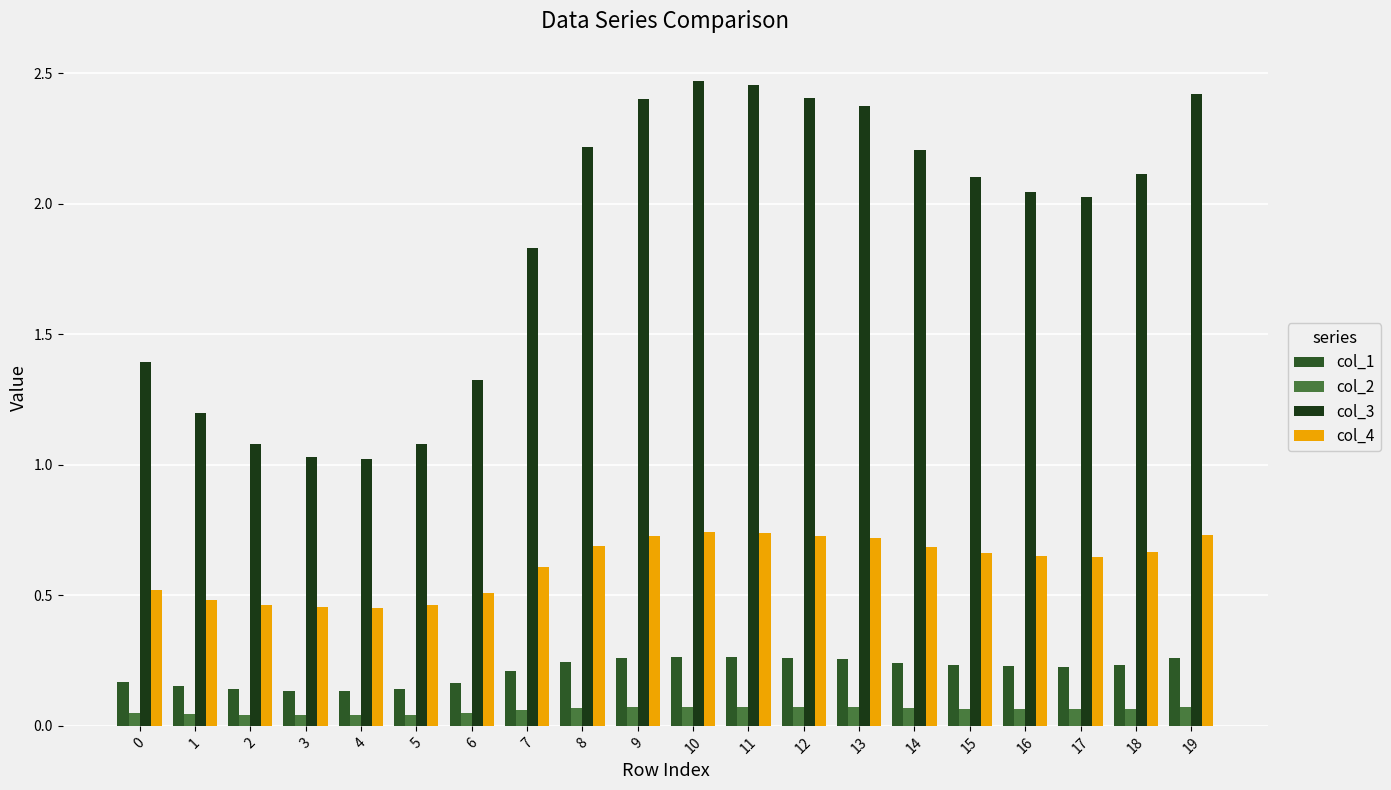

Which series has the widest spread of values?

col_3